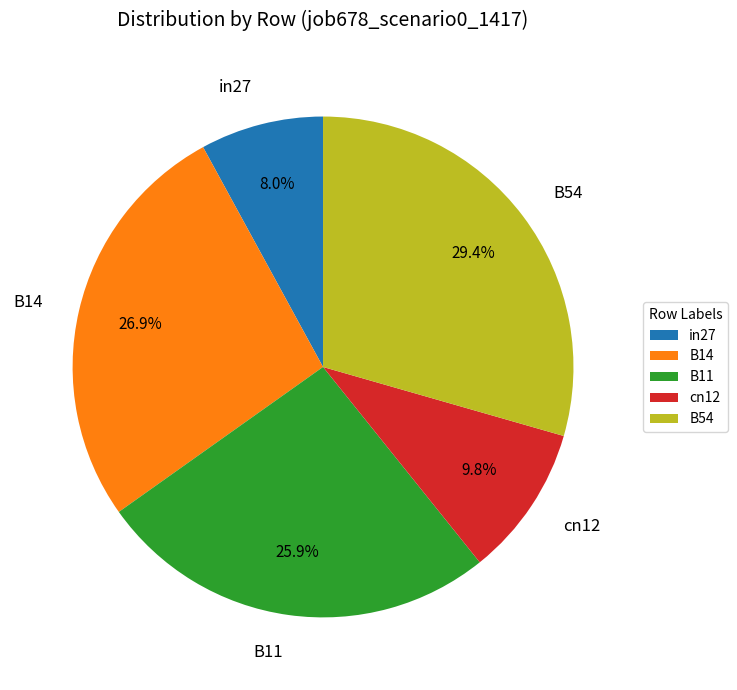

How much of the chart is everything except B14?

73.1%